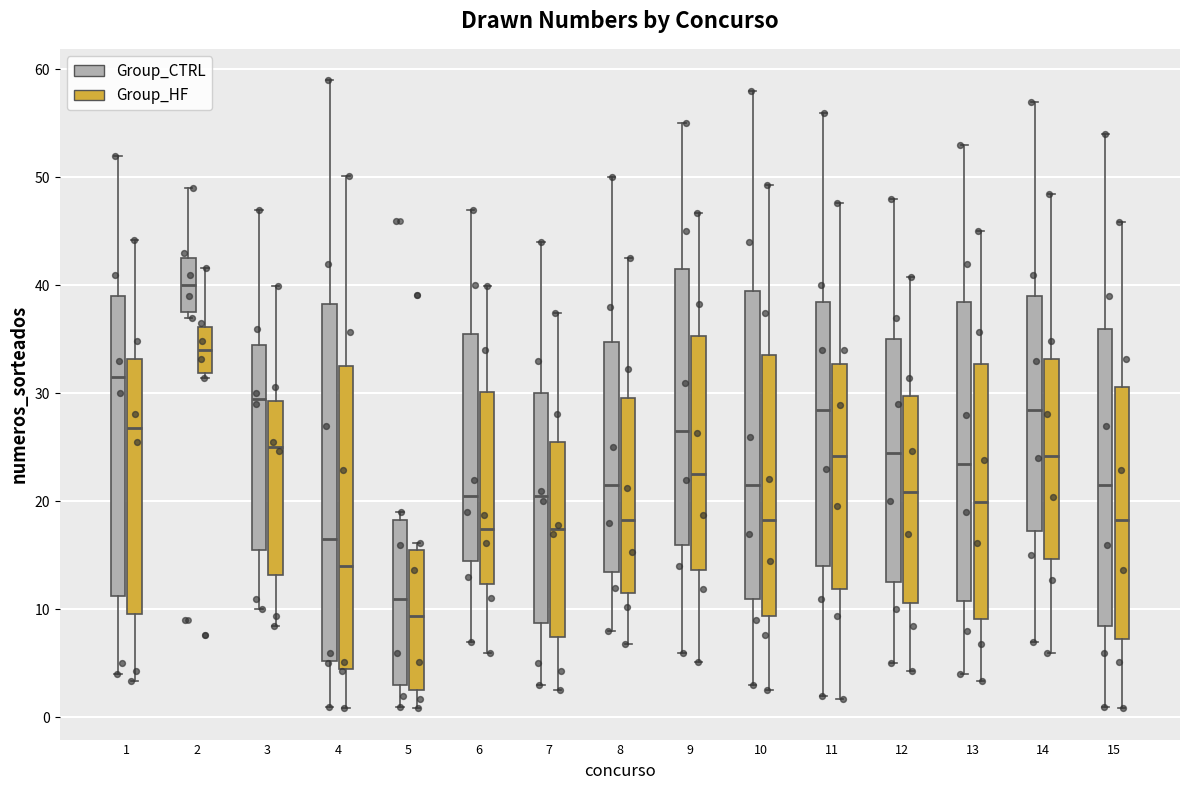

Reading left to right, read every box against the y-axis: the position of its median line, the range the box covers, and the ends of its whiskers. The values are not printed on the chart, so give them approximately, as read against the axis.

1 (Group_CTRL): median 32, box 11 to 39, whiskers 4 to 52
1 (Group_HF): median 27, box 10 to 33, whiskers 3 to 44
2 (Group_CTRL): median 40, box 38 to 43, whiskers 37 to 49
2 (Group_HF): median 34, box 32 to 36, whiskers 31 to 42
3 (Group_CTRL): median 30, box 16 to 35, whiskers 10 to 47
3 (Group_HF): median 25, box 13 to 29, whiskers 9 to 40
4 (Group_CTRL): median 17, box 5 to 38, whiskers 1 to 59
4 (Group_HF): median 14, box 4 to 33, whiskers 1 to 50
5 (Group_CTRL): median 11, box 3 to 18, whiskers 1 to 19
5 (Group_HF): median 9, box 3 to 16, whiskers 1 to 16 (just above the box's upper edge)
6 (Group_CTRL): median 21, box 15 to 36, whiskers 7 to 47
6 (Group_HF): median 17, box 12 to 30, whiskers 6 to 40
7 (Group_CTRL): median 21, box 9 to 30, whiskers 3 to 44
7 (Group_HF): median 17, box 7 to 26, whiskers 3 to 37
8 (Group_CTRL): median 22, box 14 to 35, whiskers 8 to 50
8 (Group_HF): median 18, box 11 to 30, whiskers 7 to 43
9 (Group_CTRL): median 27, box 16 to 42, whiskers 6 to 55
9 (Group_HF): median 23, box 14 to 35, whiskers 5 to 47
10 (Group_CTRL): median 22, box 11 to 40, whiskers 3 to 58
10 (Group_HF): median 18, box 9 to 34, whiskers 3 to 49
11 (Group_CTRL): median 29, box 14 to 39, whiskers 2 to 56
11 (Group_HF): median 24, box 12 to 33, whiskers 2 to 48
12 (Group_CTRL): median 25, box 13 to 35, whiskers 5 to 48
12 (Group_HF): median 21, box 11 to 30, whiskers 4 to 41
13 (Group_CTRL): median 24, box 11 to 39, whiskers 4 to 53
13 (Group_HF): median 20, box 9 to 33, whiskers 3 to 45
14 (Group_CTRL): median 29, box 17 to 39, whiskers 7 to 57
14 (Group_HF): median 24, box 15 to 33, whiskers 6 to 48
15 (Group_CTRL): median 22, box 9 to 36, whiskers 1 to 54
15 (Group_HF): median 18, box 7 to 31, whiskers 1 to 46